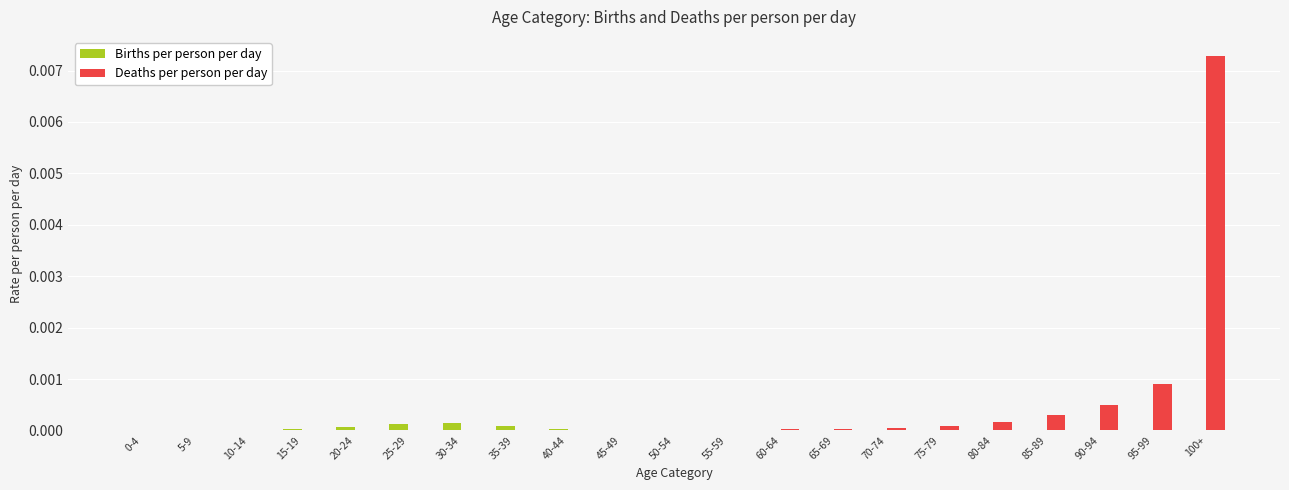

Which series has the widest spread of values?

Deaths per person per day